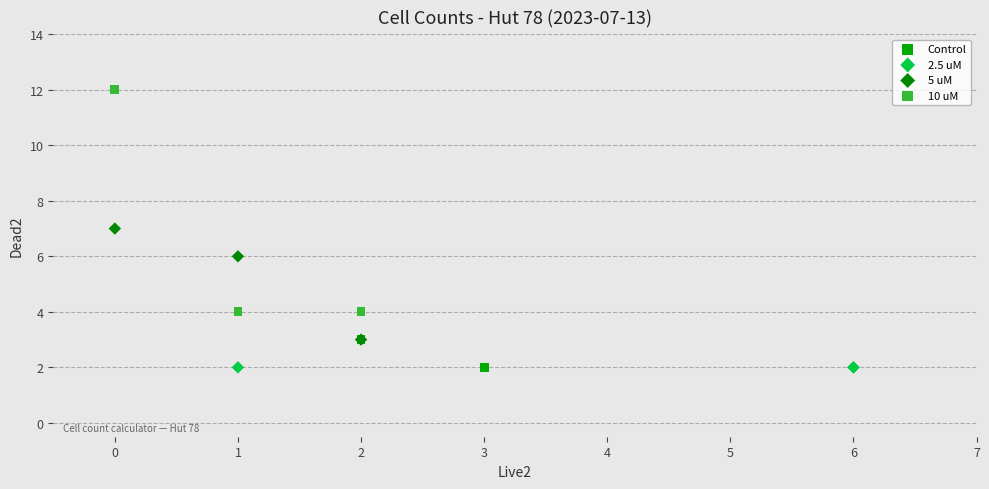

Which series reaches the maximum Y coordinate?

10 uM